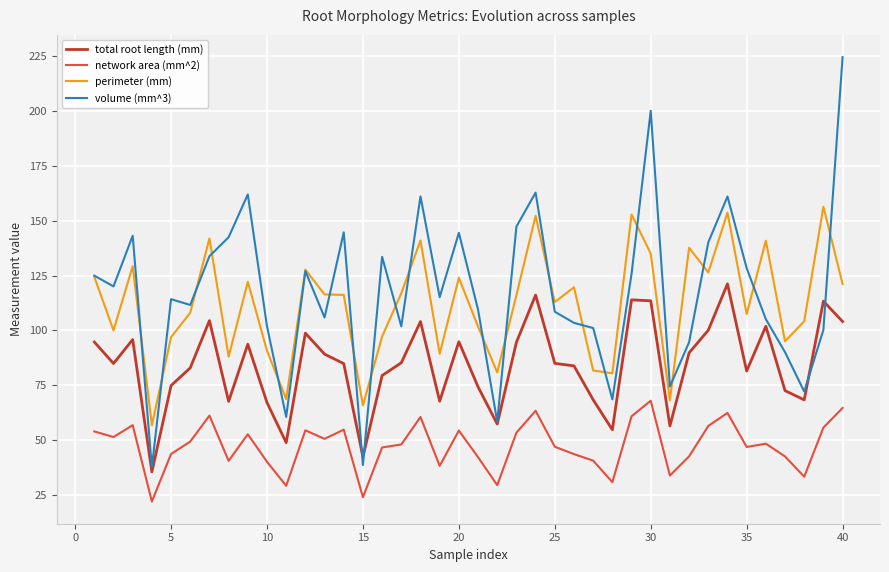

True or false: network area (mm^2) and total root length (mm) cross at least once.

False